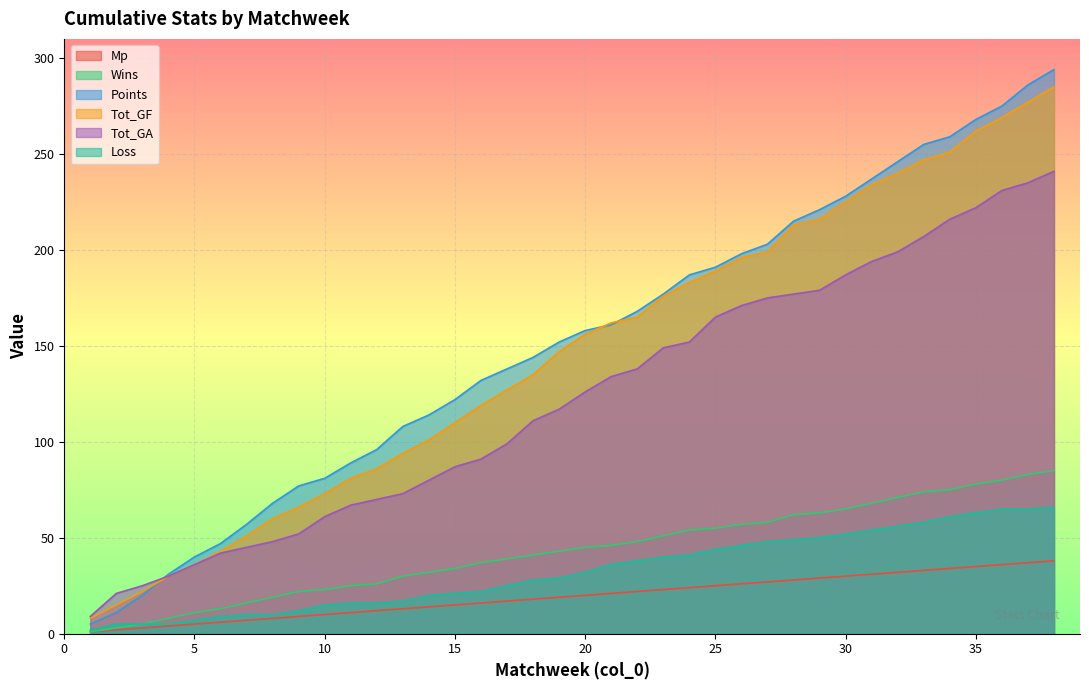

True or false: Loss has more than 0 points higher than both neighbors.

False